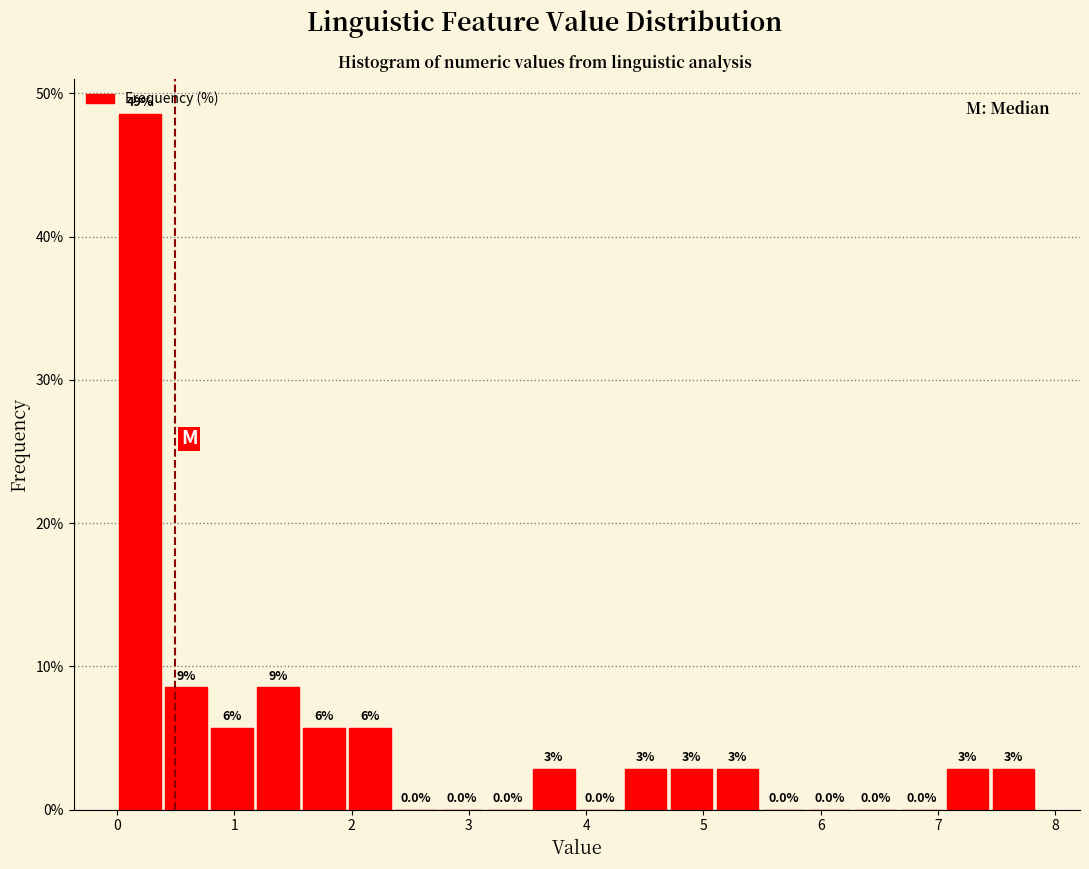

Around what value on the x-axis is the tallest bar? Give the approximate position of its centre, as read against the axis.

0.2